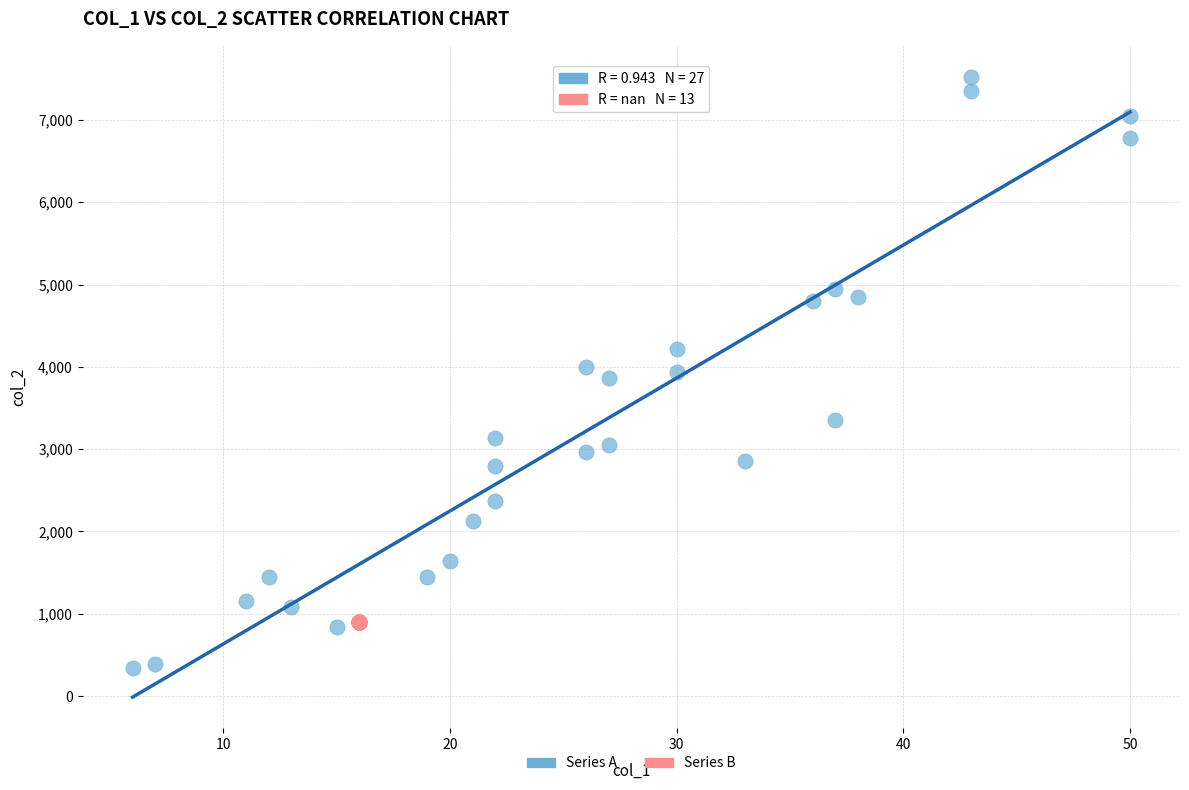

Which series reaches the minimum Y coordinate?

Series A